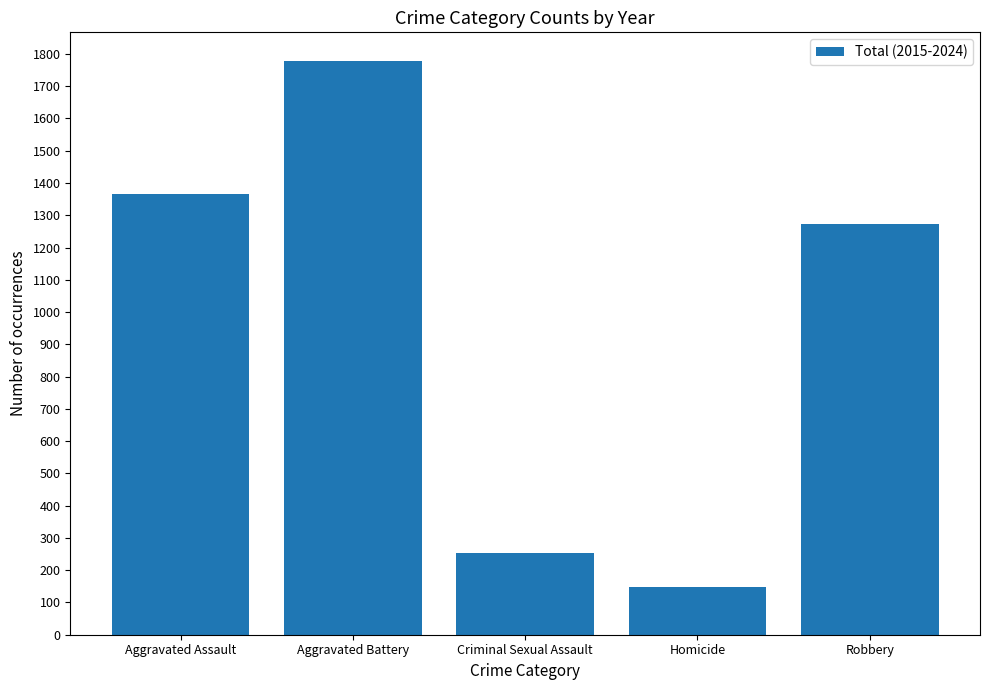

How many bars are there in total?

5